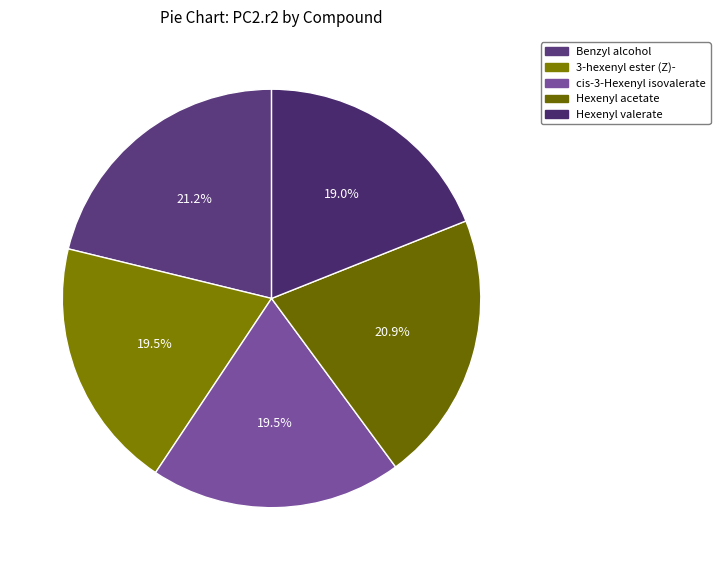

How much of the chart is everything except Benzyl alcohol?

78.8%